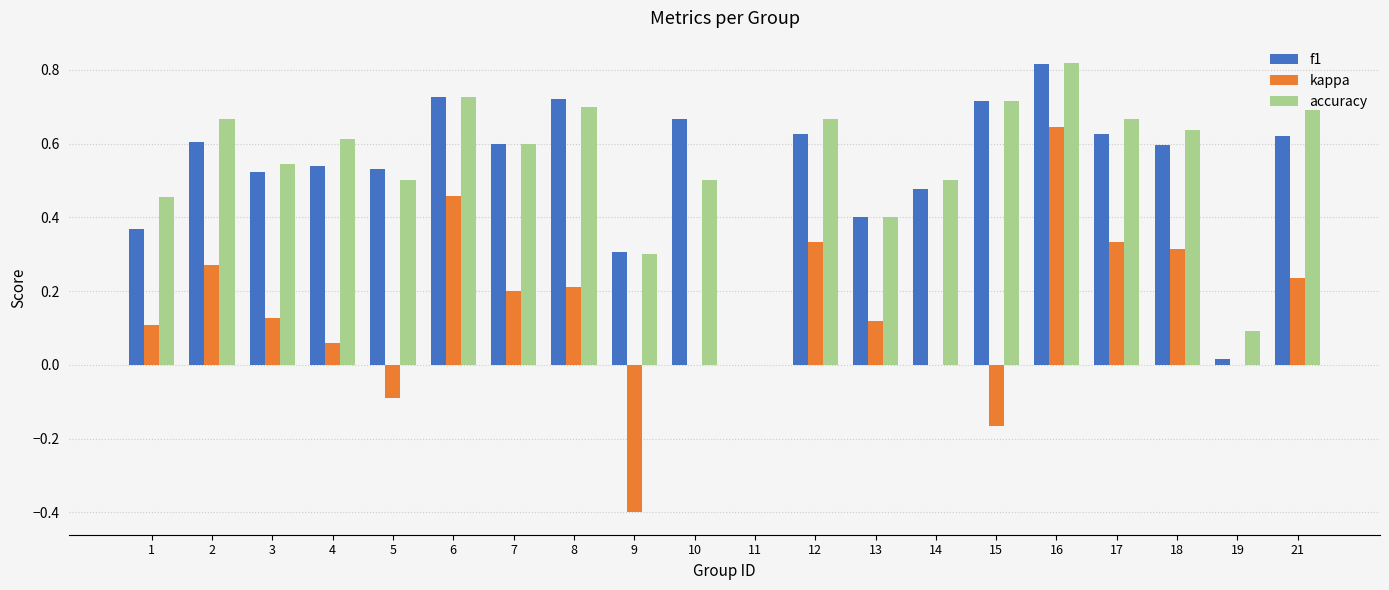

At which category is the sum across all series the highest?

16